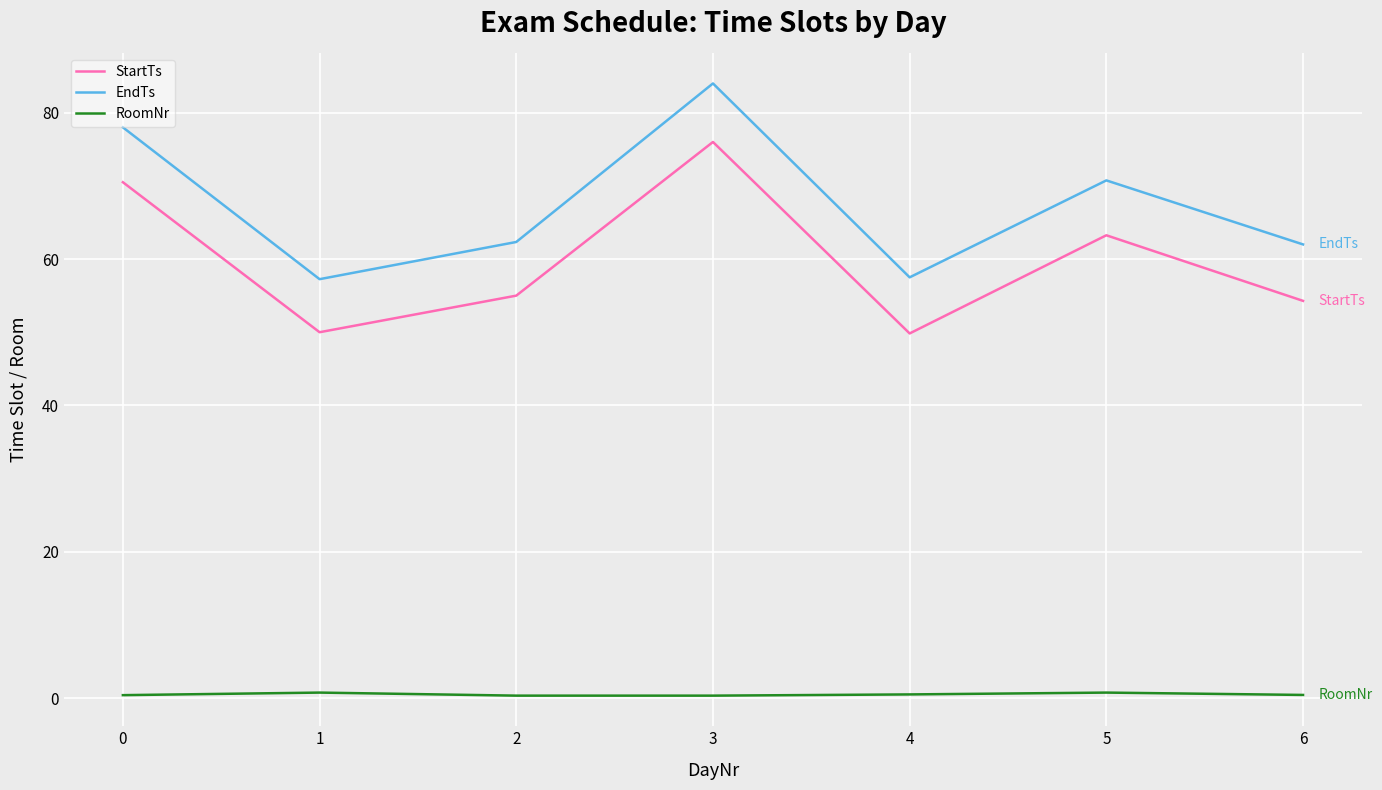

Rank the series at 1 from highest to lowest value.

EndTs, StartTs, RoomNr